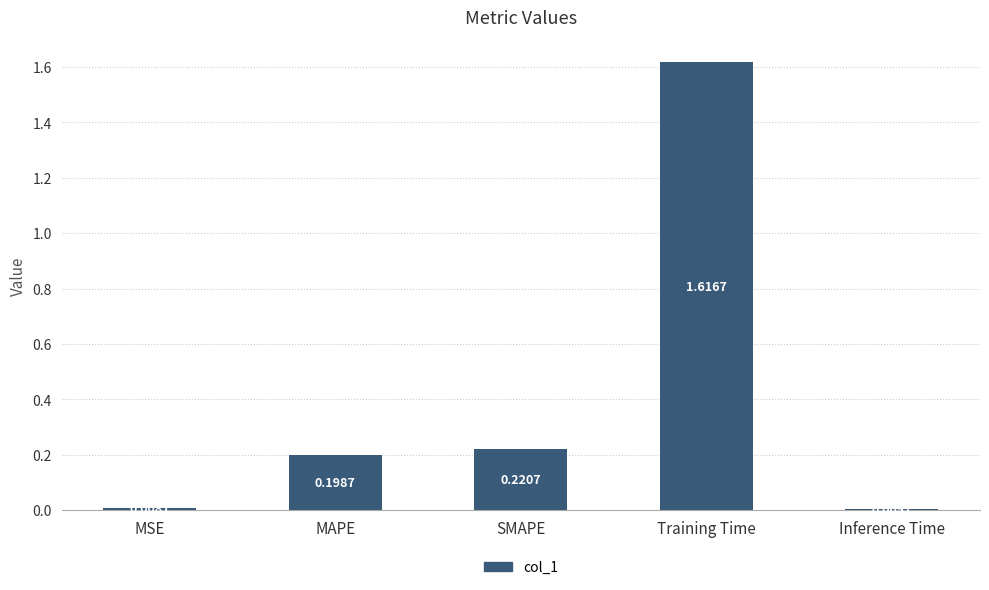

List the labels in order of value, smallest first.

Inference Time, MSE, MAPE, SMAPE, Training Time